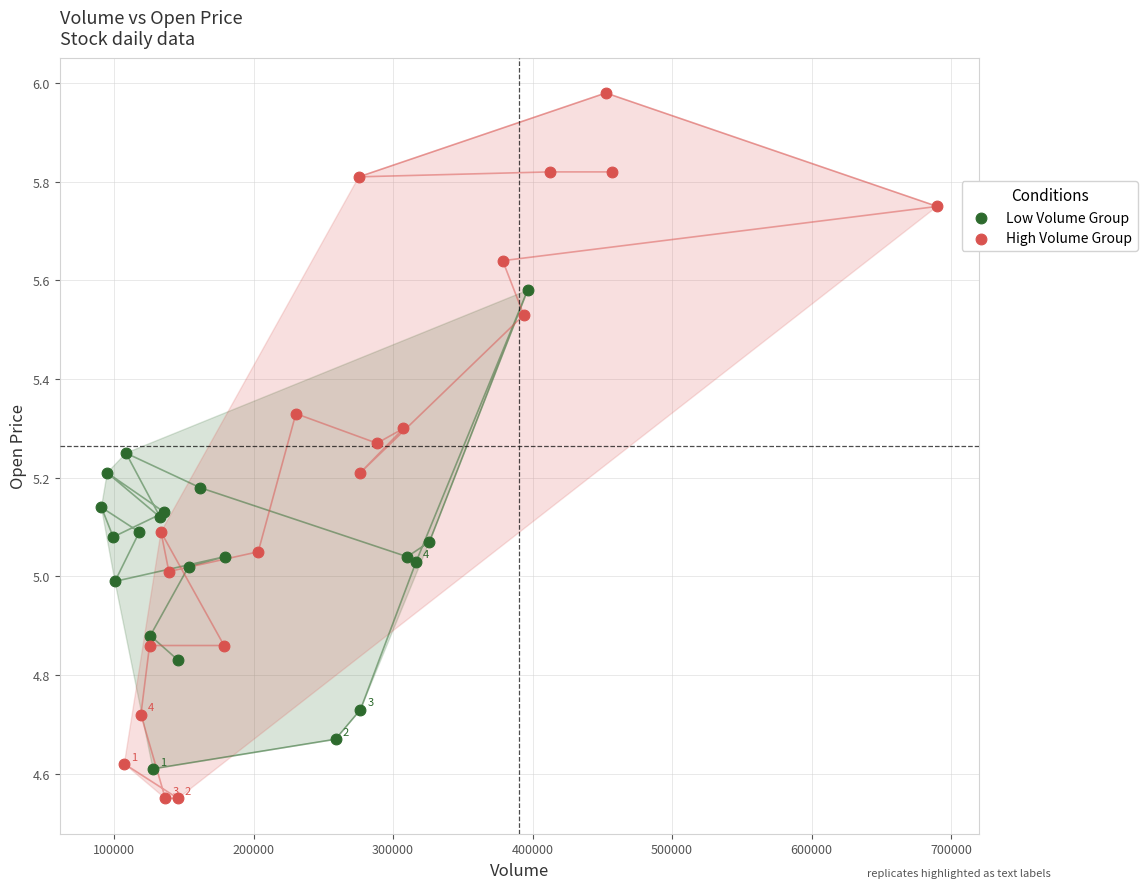

Which series reaches the maximum Y coordinate?

High Volume Group